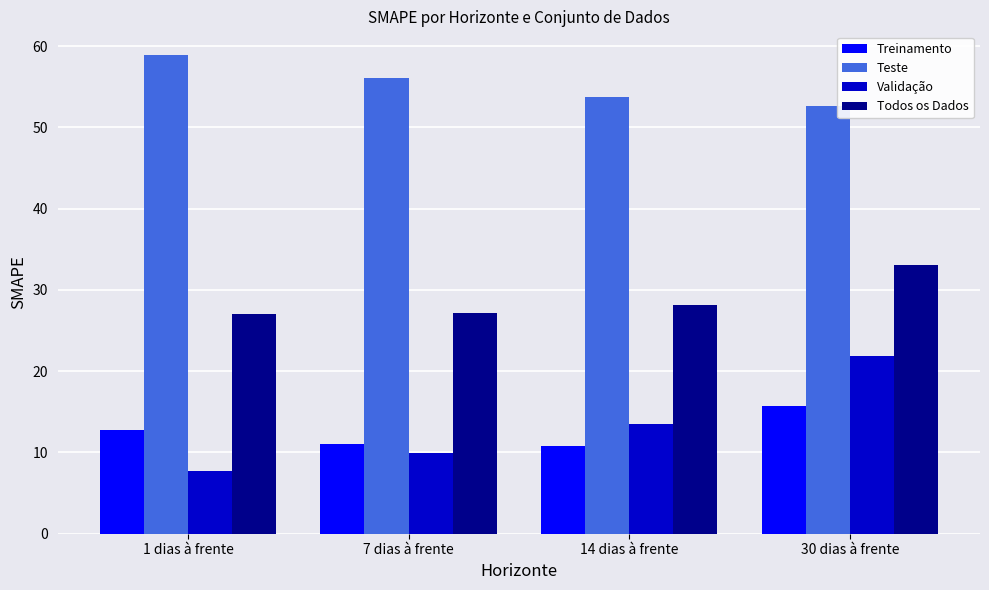

What is the label of the 3rd bar from the right?

7 dias à frente